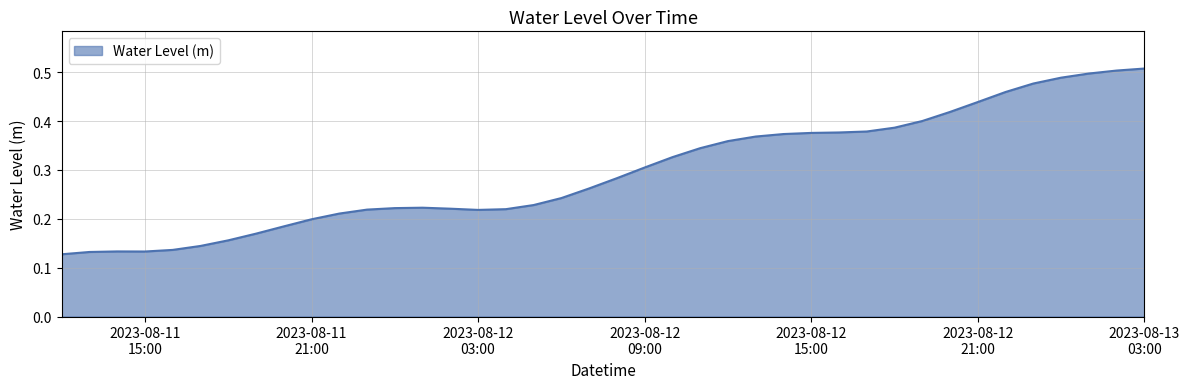

What is the label of the 22nd point from the right?

2023-08-12 06:00:00